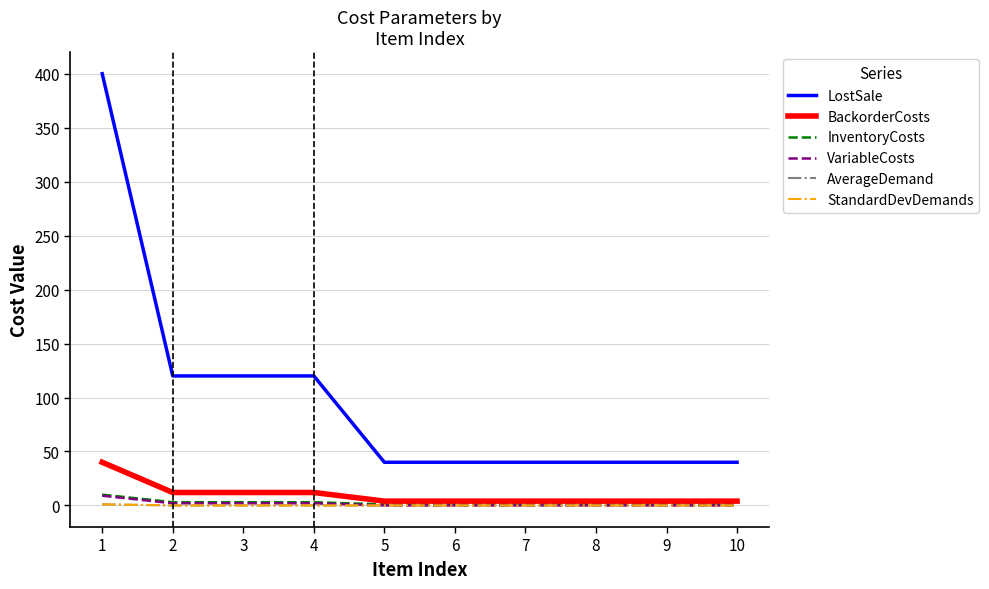

Does the chart display data point markers on the line(s)?

No